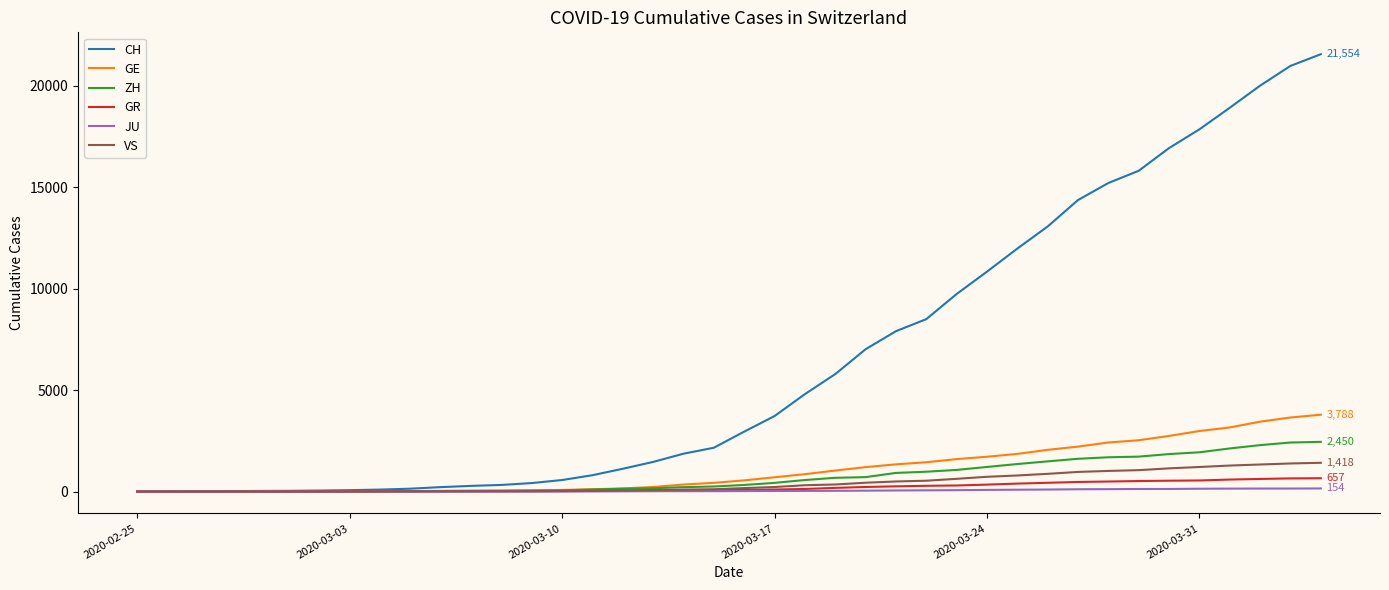

What is the average value of the ZH series?

725